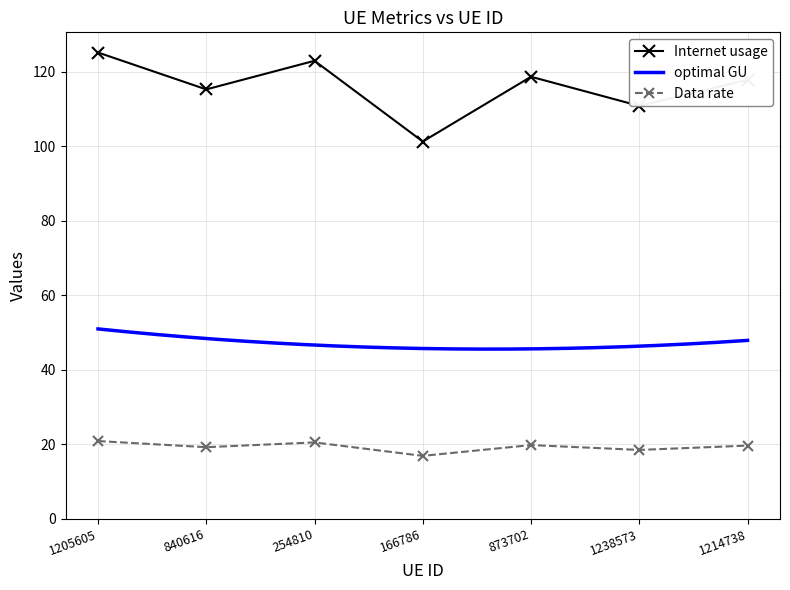

List the labels in order of Internet usage value, smallest first.

166786, 1238573, 840616, 1214738, 873702, 254810, 1205605